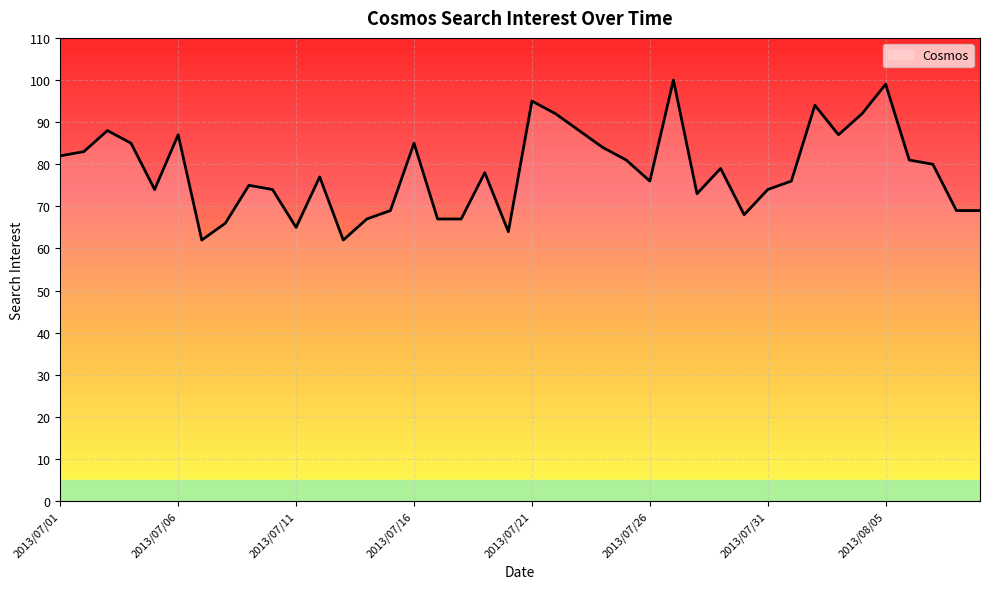

What is the minimum value shown in the chart?

62